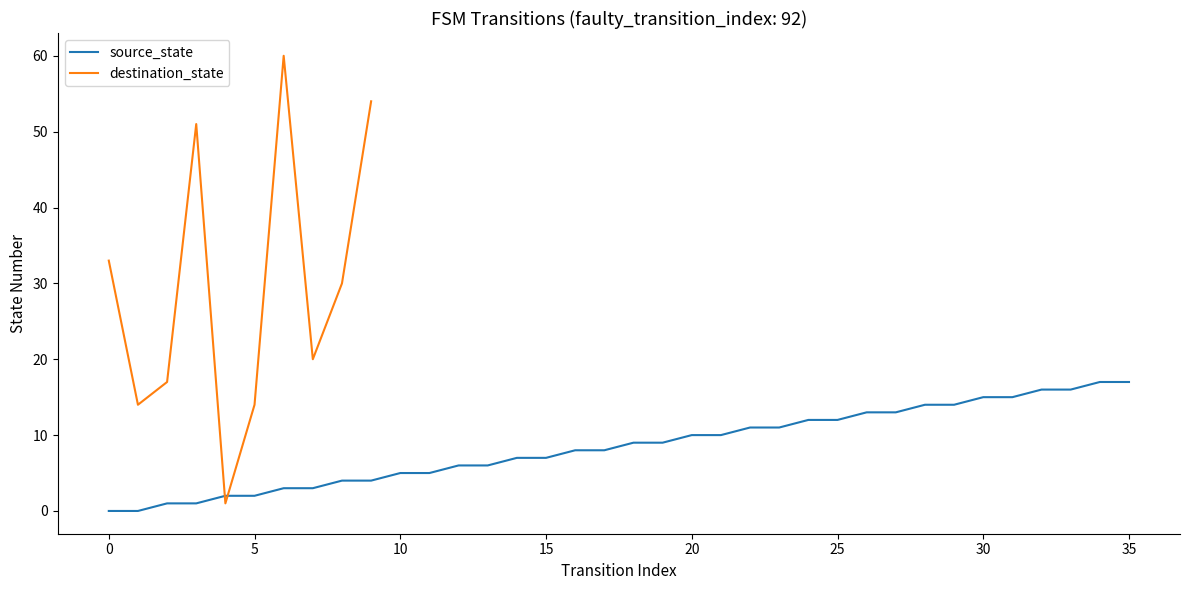

Is it true that the value at 2 is 1?

True